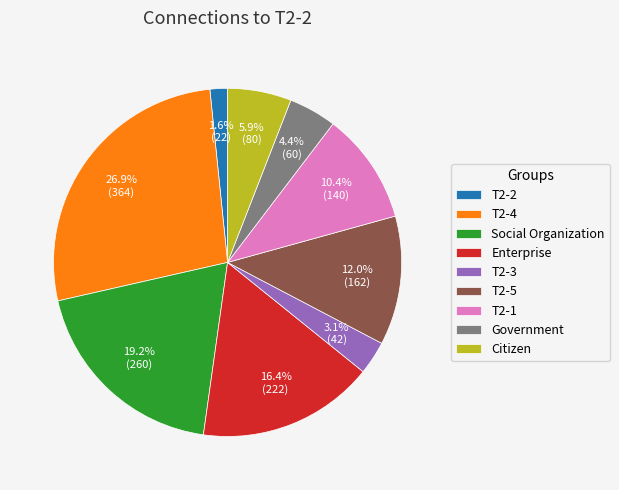

How much of the chart is everything except Social Organization?

80.8%